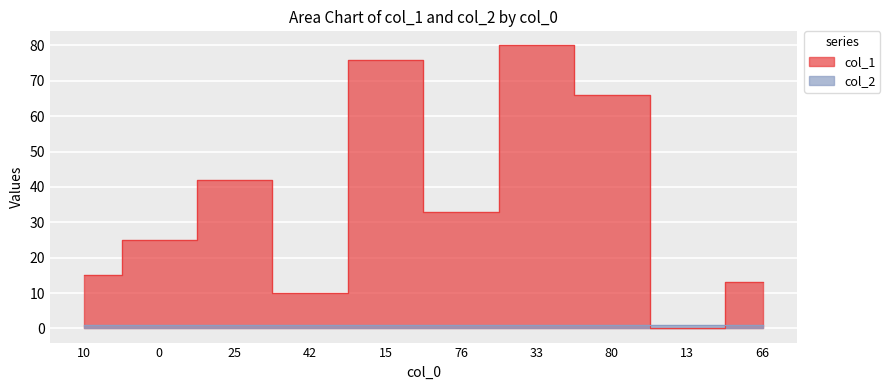

What is the difference between the maximum and minimum values?

80